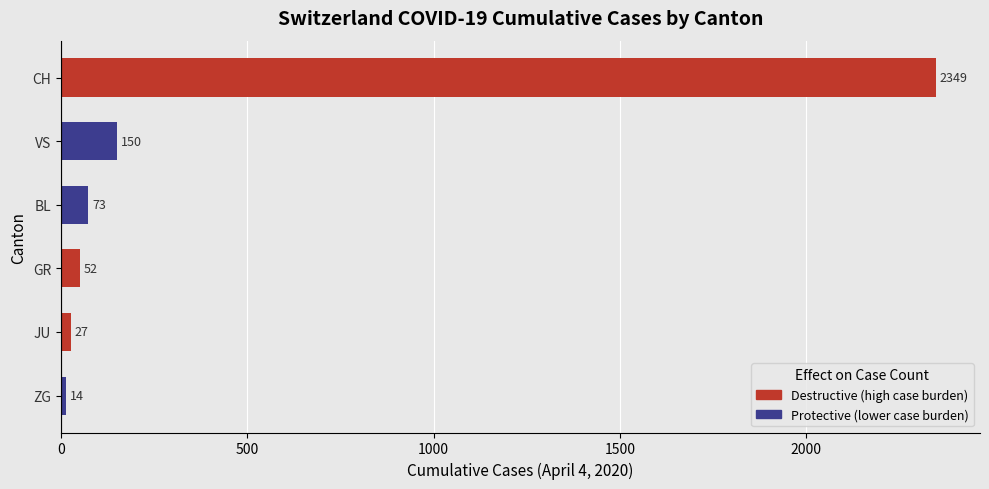

How many bars are there in total?

6